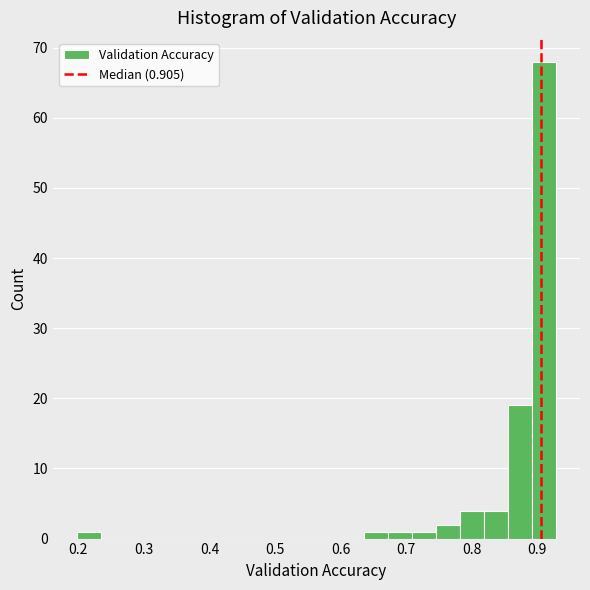

Read against the x-axis, roughly where is the centre of the tallest bar?

0.91